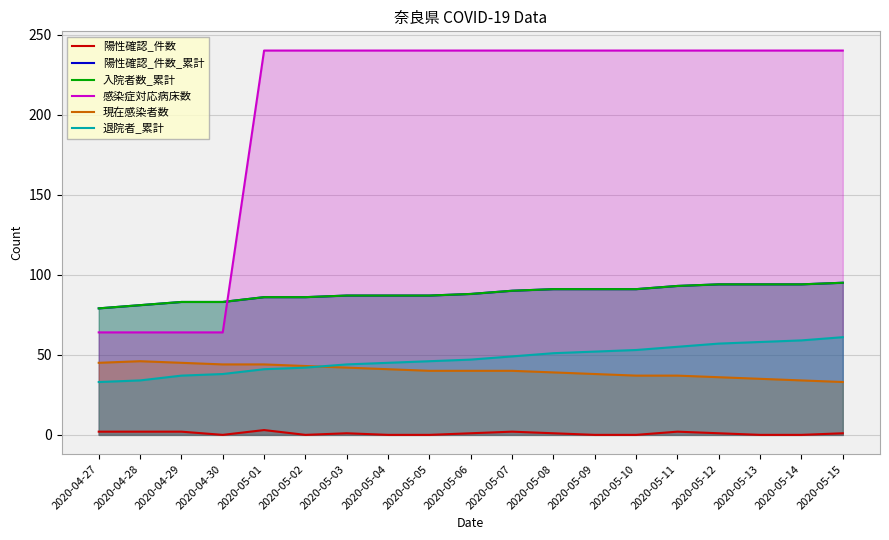

The value of 入院者数_累計 at 2020-04-29 is 83. True or false?

True